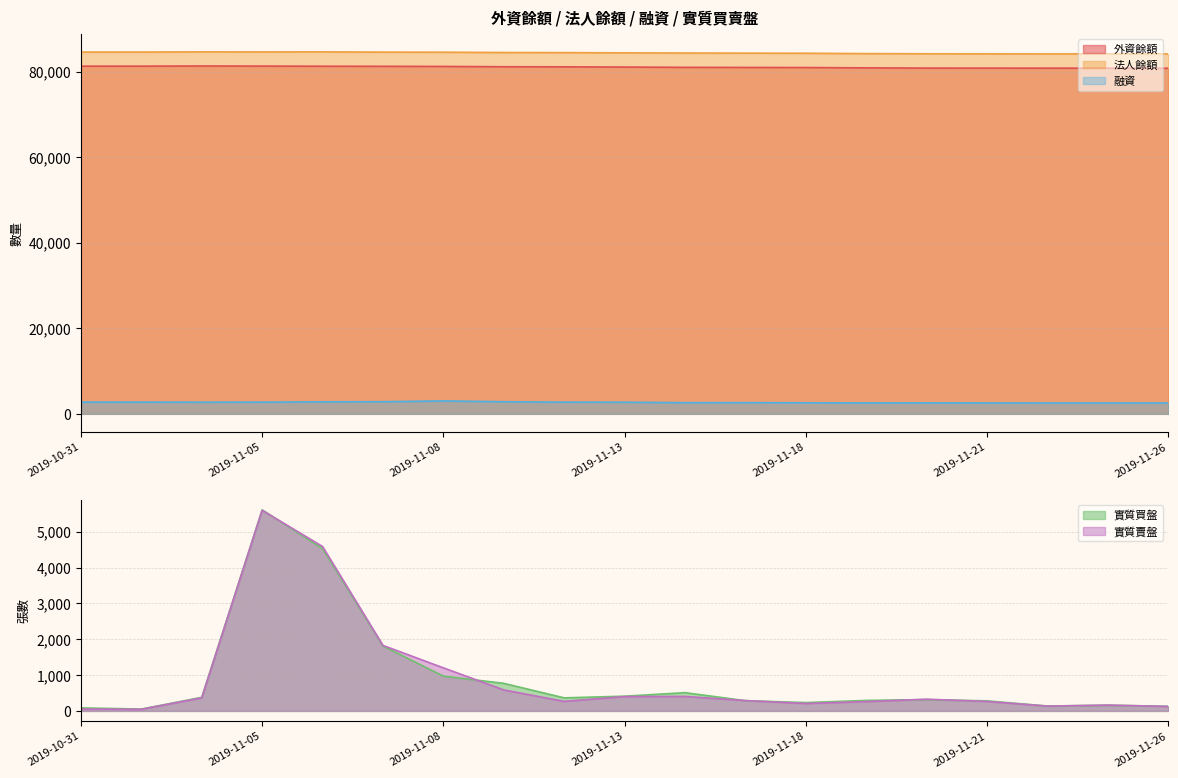

What is the difference between the second highest and minimum values in the 外資餘額 series?

500